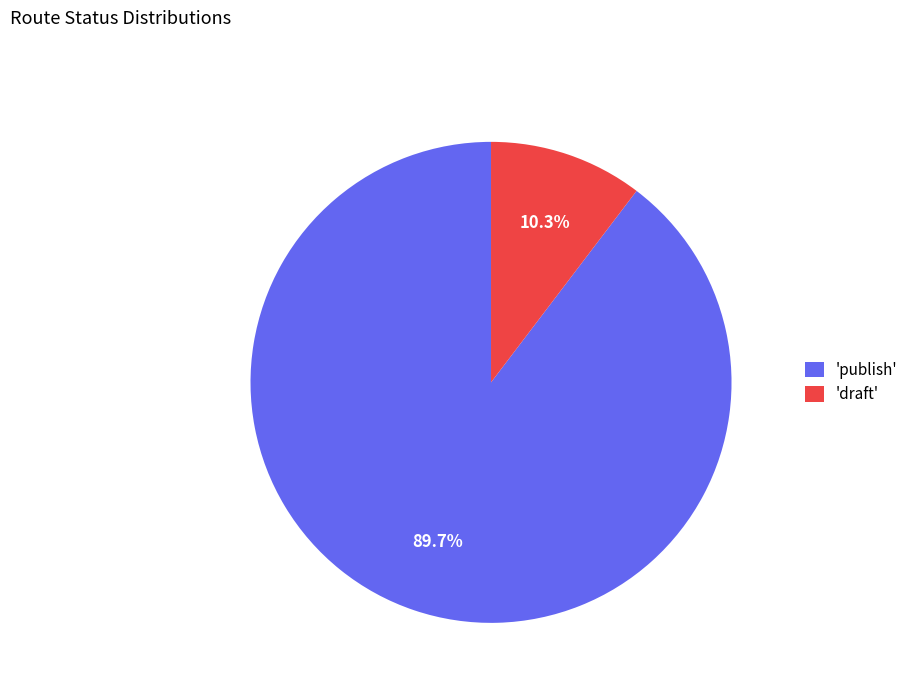

Is 'draft' the majority of the pie?

No